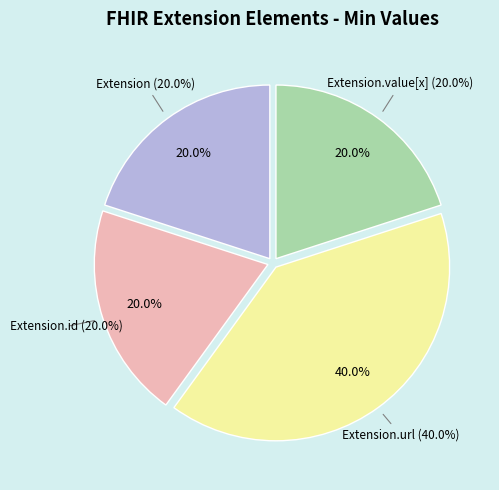

Rank the categories by value from highest to lowest.

Extension.url, Extension, Extension.id, Extension.value[x]